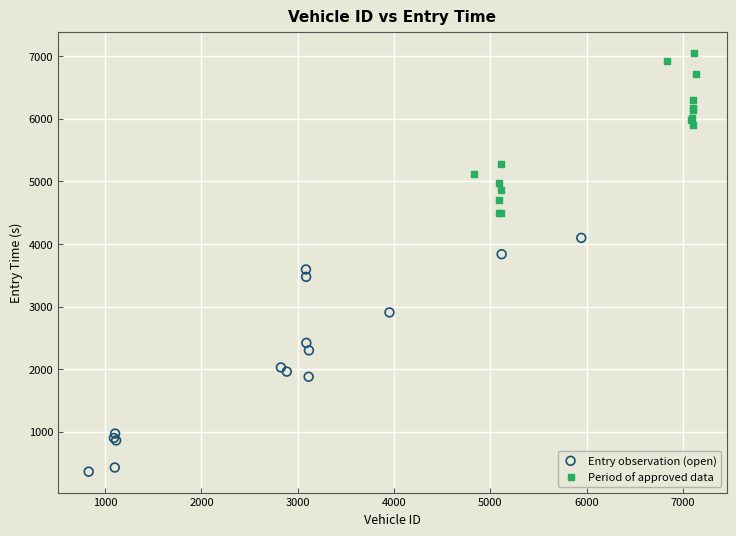

Which series contains the highest Y value?

Period of approved data